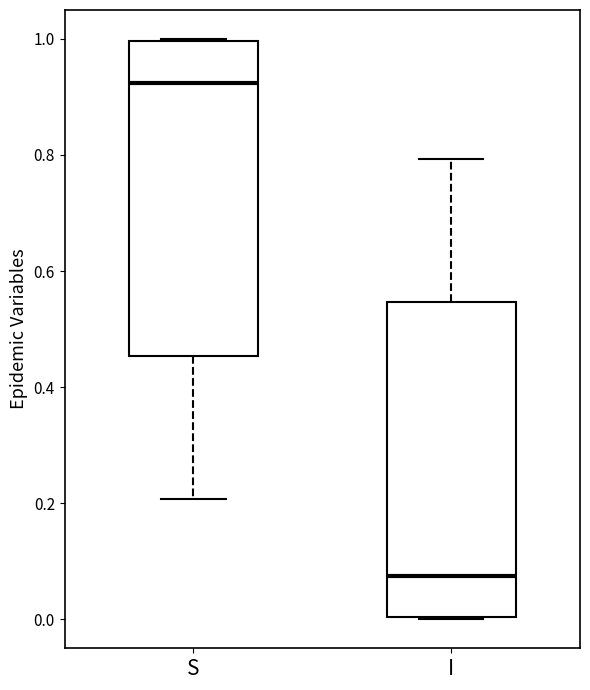

Which box has the highest median line?

S